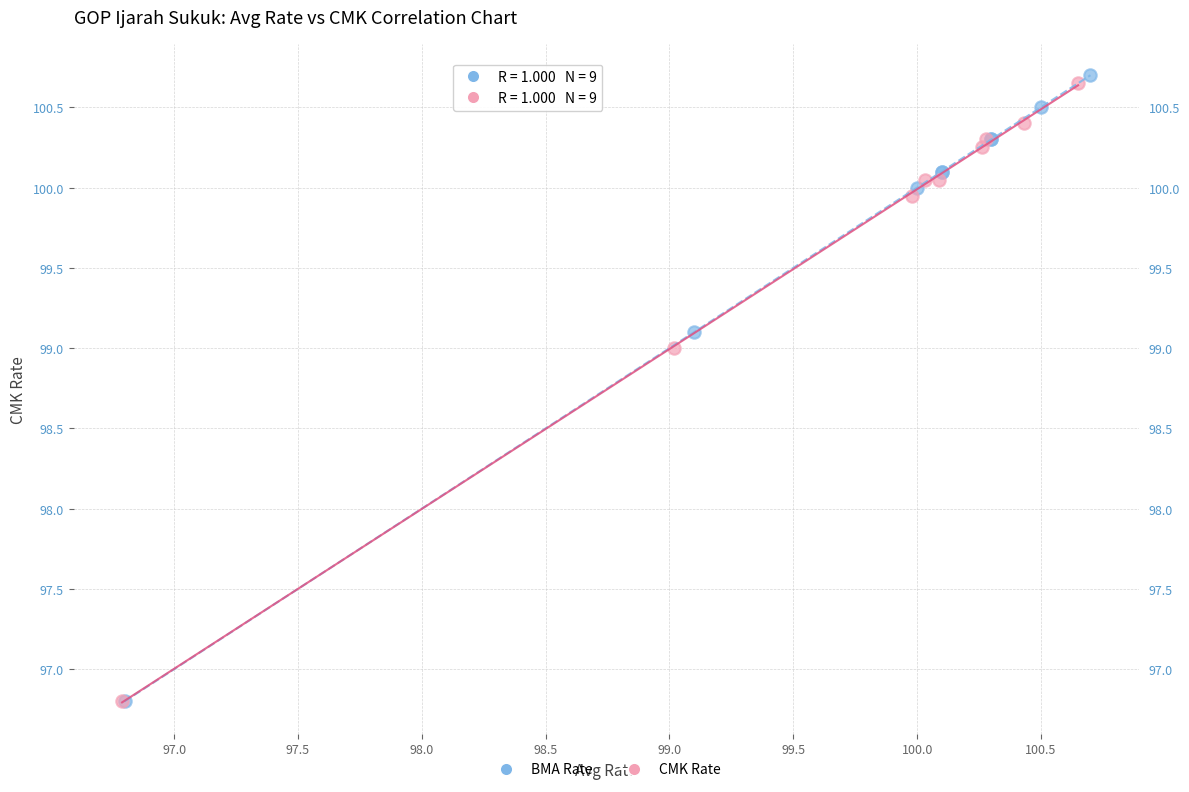

Which series has the widest spread of Y values?

BMA Rate